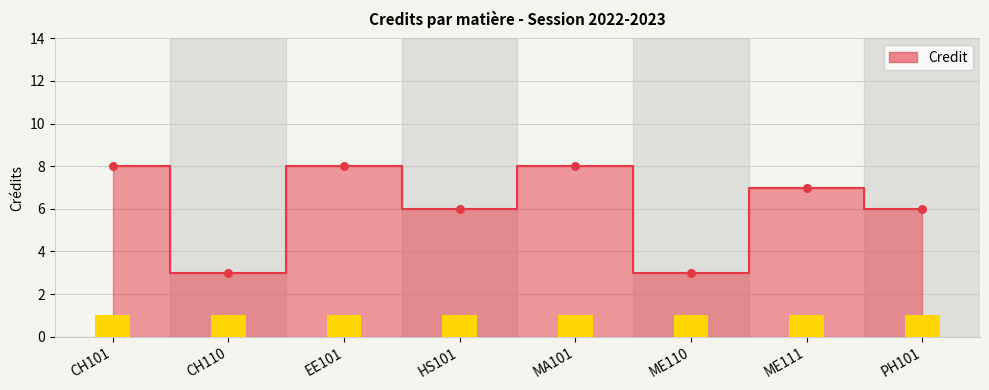

What is the change in value from CH110 to MA101?

+5